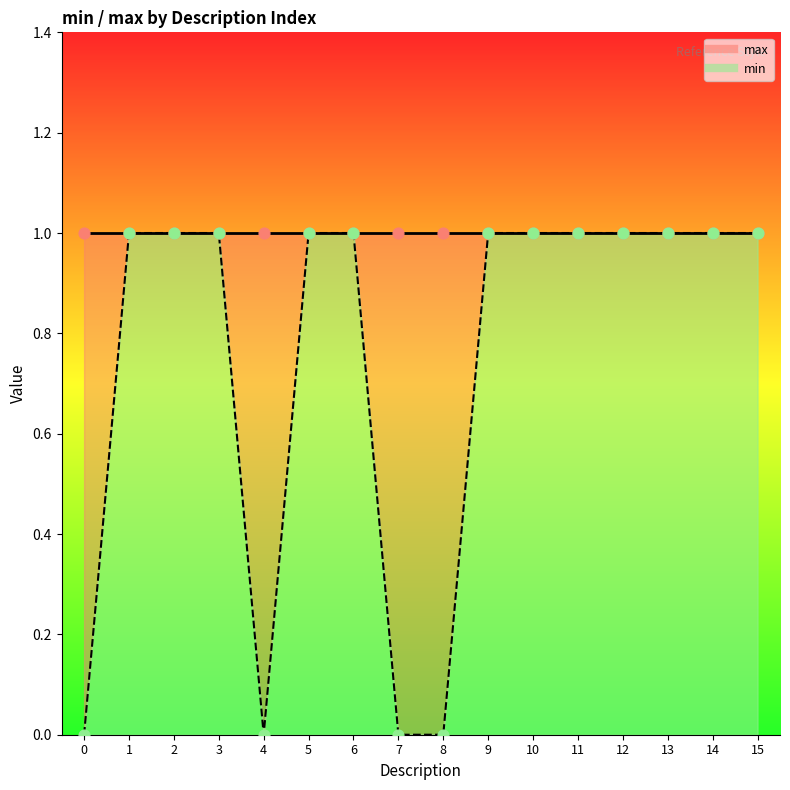

Between 9 and 12, which is larger?

9